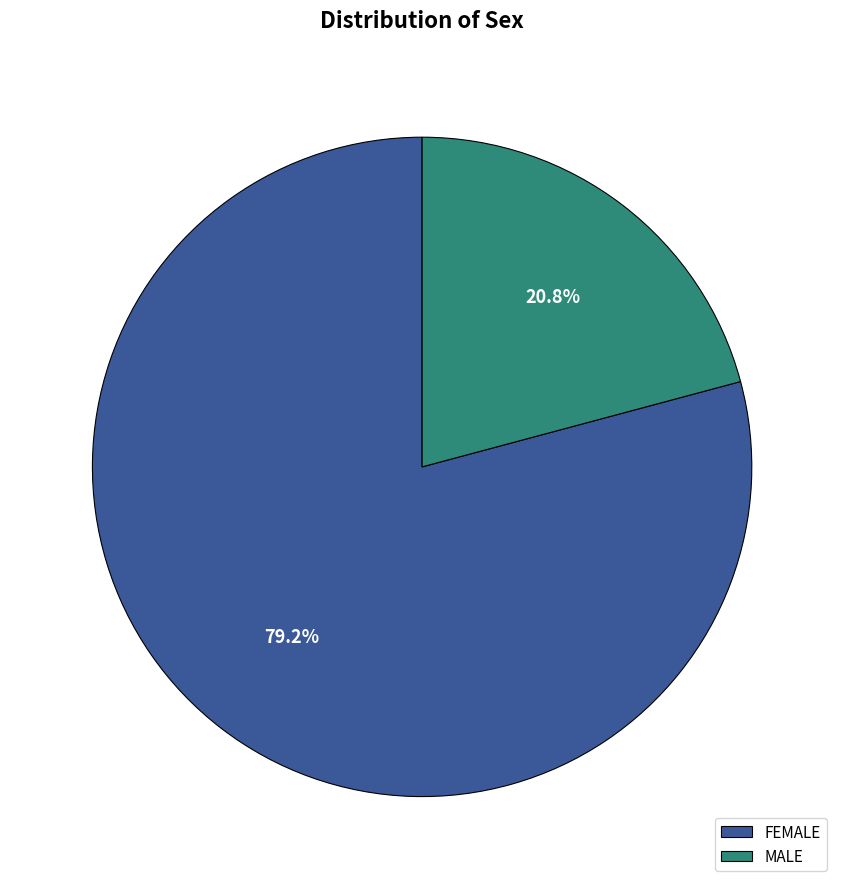

What is the total percentage of MALE and FEMALE?

100.0%